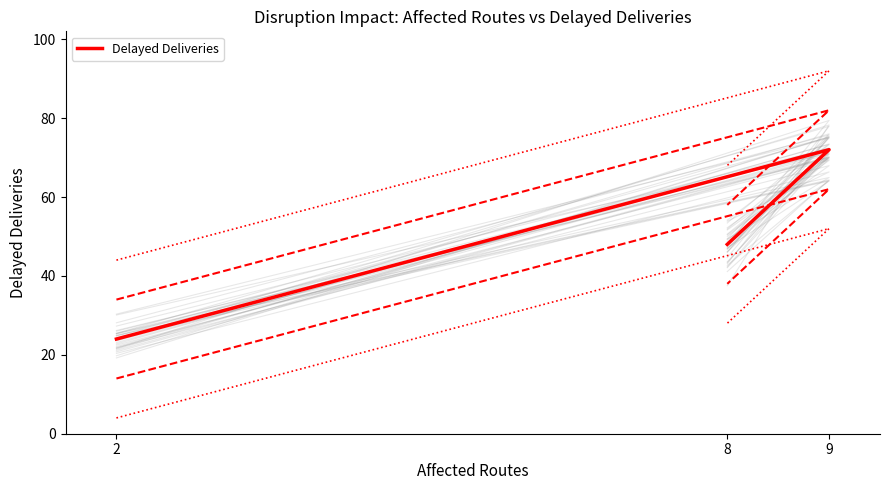

What is the maximum value shown in the chart?

72